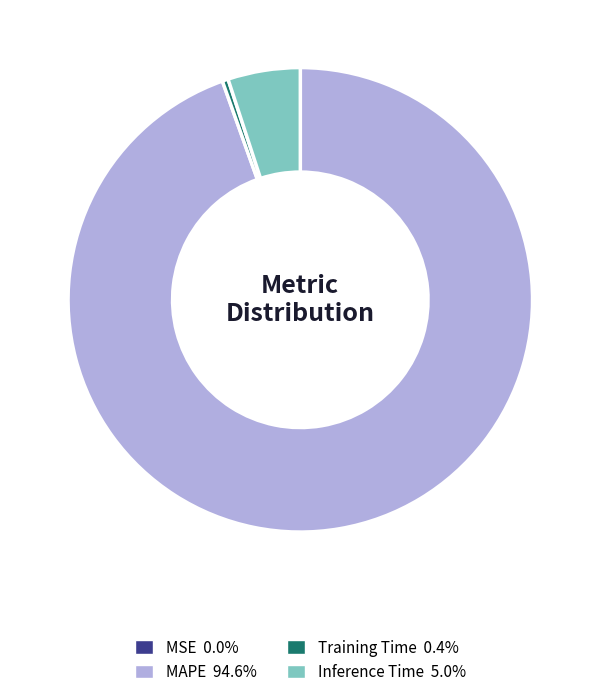

Which slice is the largest?

MAPE